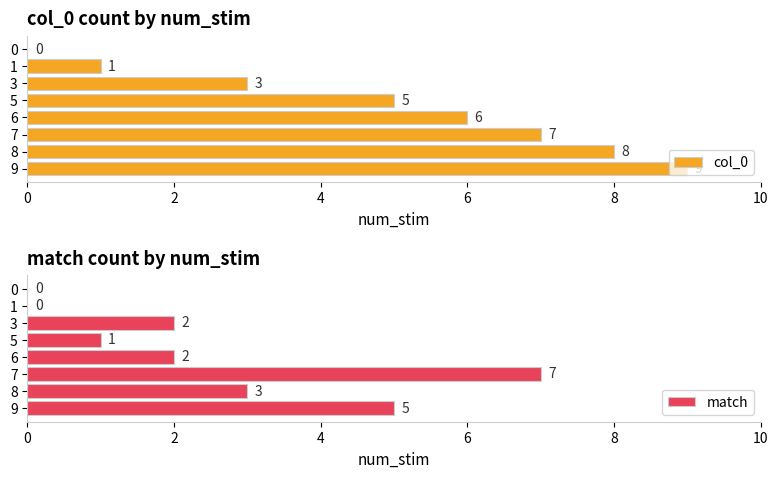

How many col_0 values are between 3 and 8?

5